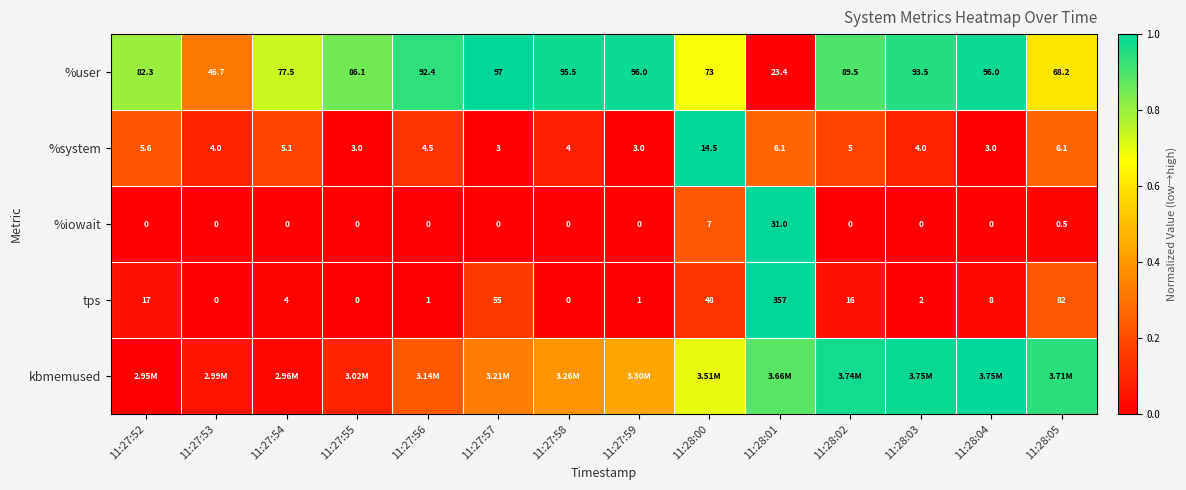

What is the difference between the kbmemused values at 11:28:05 and 11:27:52?

0.9